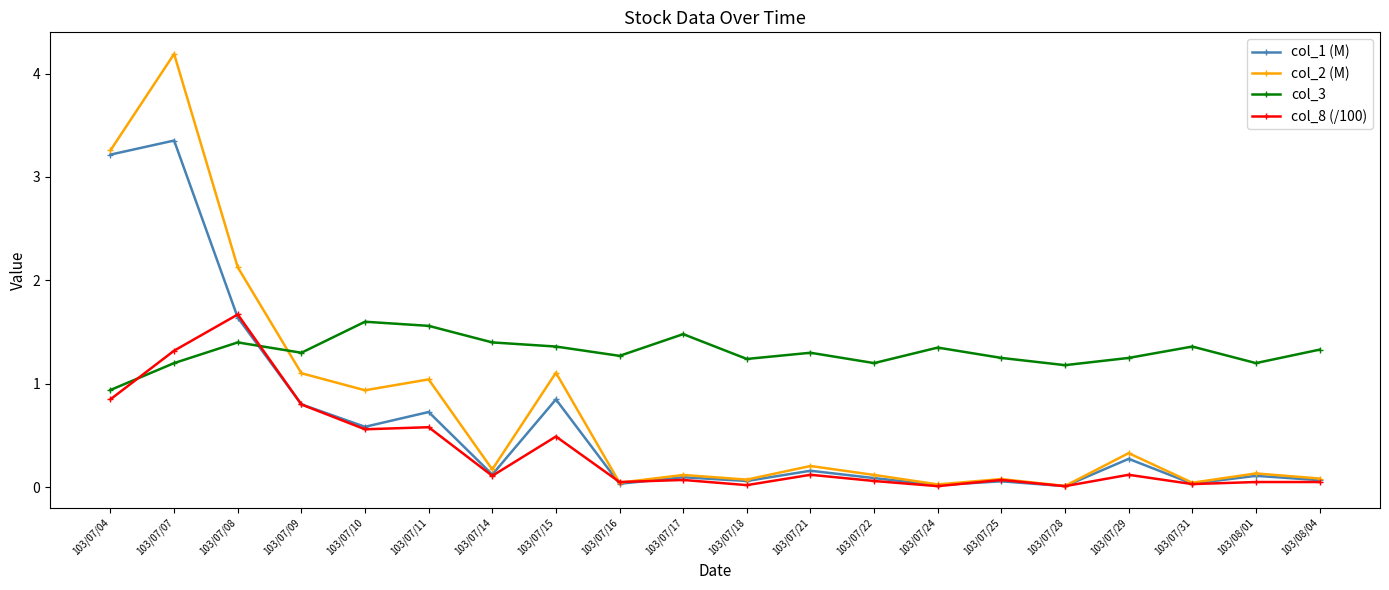

Which series has the largest range (max minus min)?

col_2 (M)